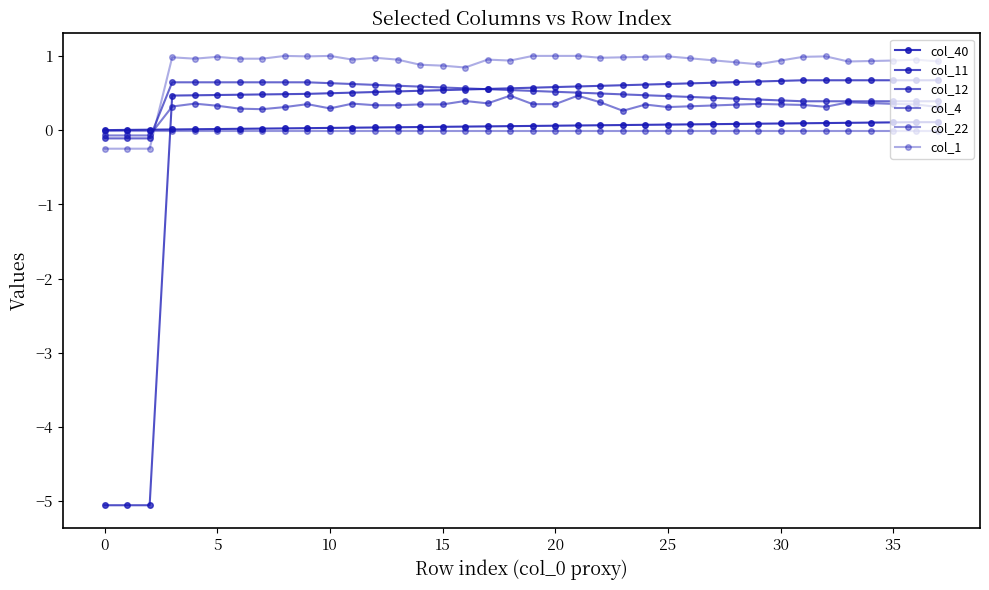

How many negative values does the col_12 series have?

3